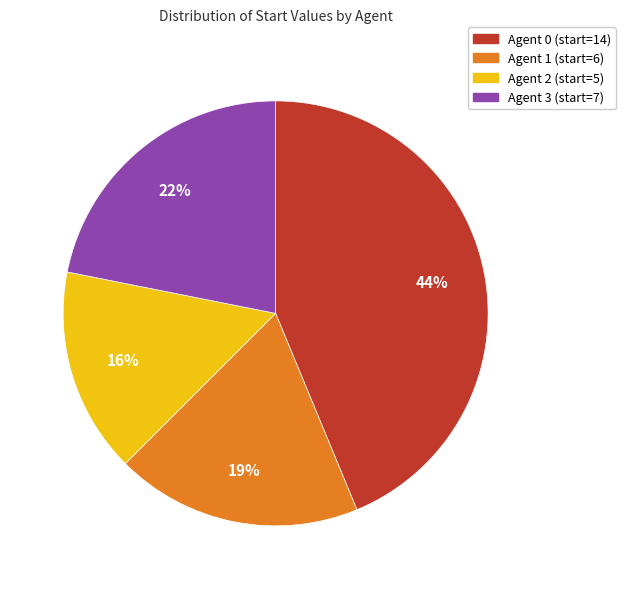

How many segments does this pie chart have?

4